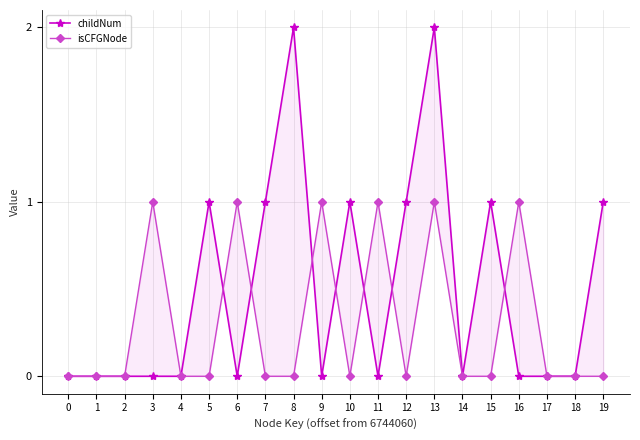

How many values in isCFGNode are above zero?

6